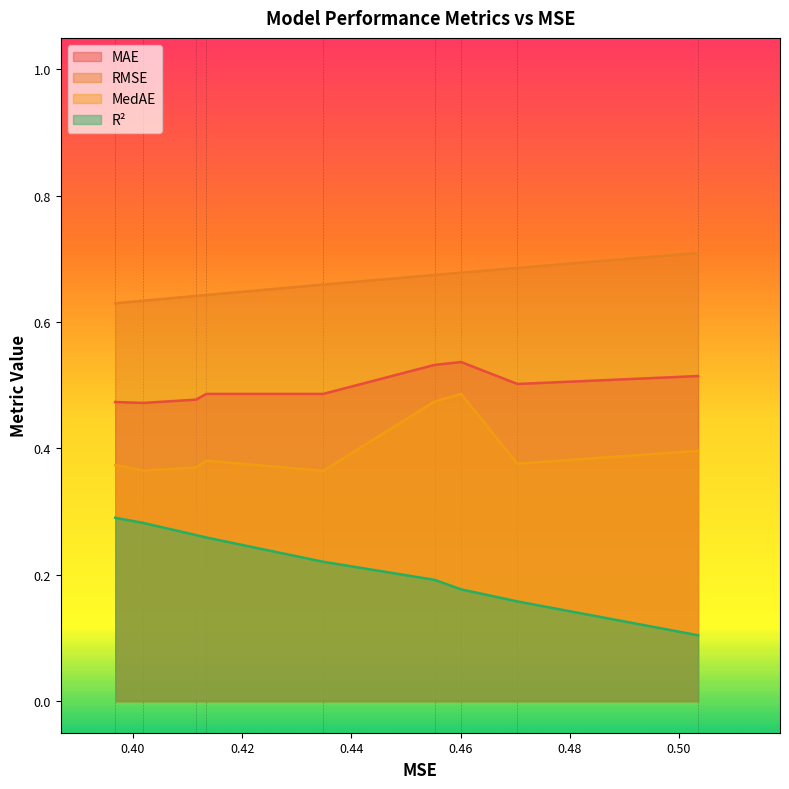

How many interior local valleys does the MedAE series have?

3